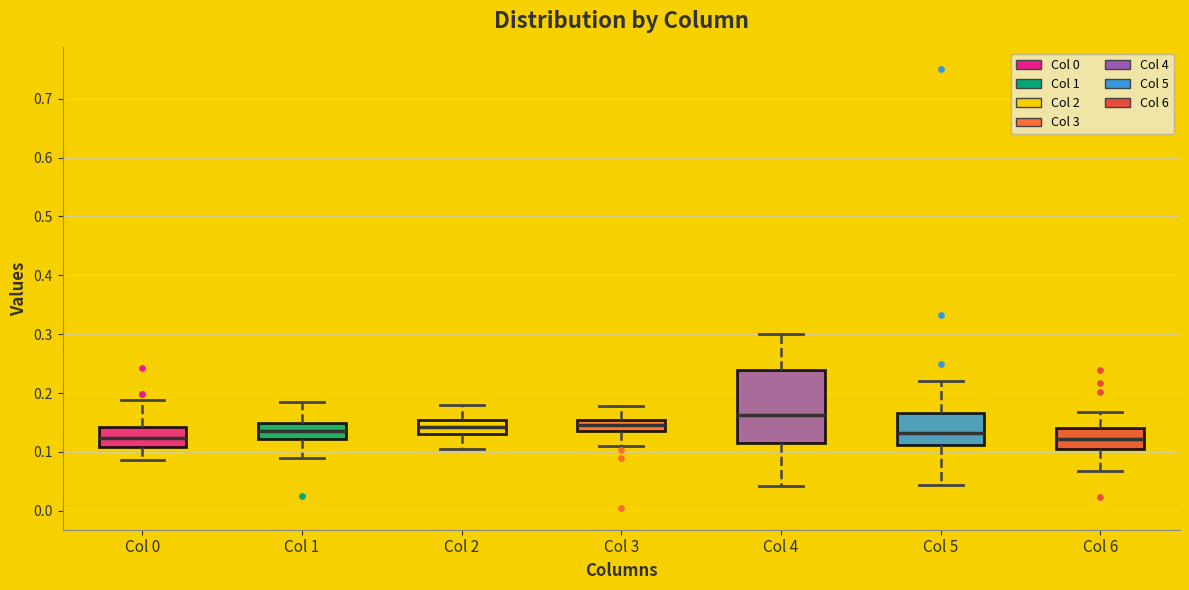

Reading left to right, read every box against the y-axis: the position of its median line, the range the box covers, and the ends of its whiskers. The values are not printed on the chart, so give them approximately, as read against the axis.

Col 0: median 0.12, box 0.11 to 0.14, whiskers 0.09 to 0.19
Col 1: median 0.14, box 0.12 to 0.15, whiskers 0.09 to 0.19
Col 2: median 0.14, box 0.13 to 0.15, whiskers 0.11 to 0.18
Col 3: median 0.15 (inside the box), box 0.14 to 0.15, whiskers 0.11 to 0.18
Col 4: median 0.16, box 0.12 to 0.24, whiskers 0.04 to 0.30
Col 5: median 0.13, box 0.11 to 0.17, whiskers 0.04 to 0.22
Col 6: median 0.12, box 0.11 to 0.14, whiskers 0.07 to 0.17